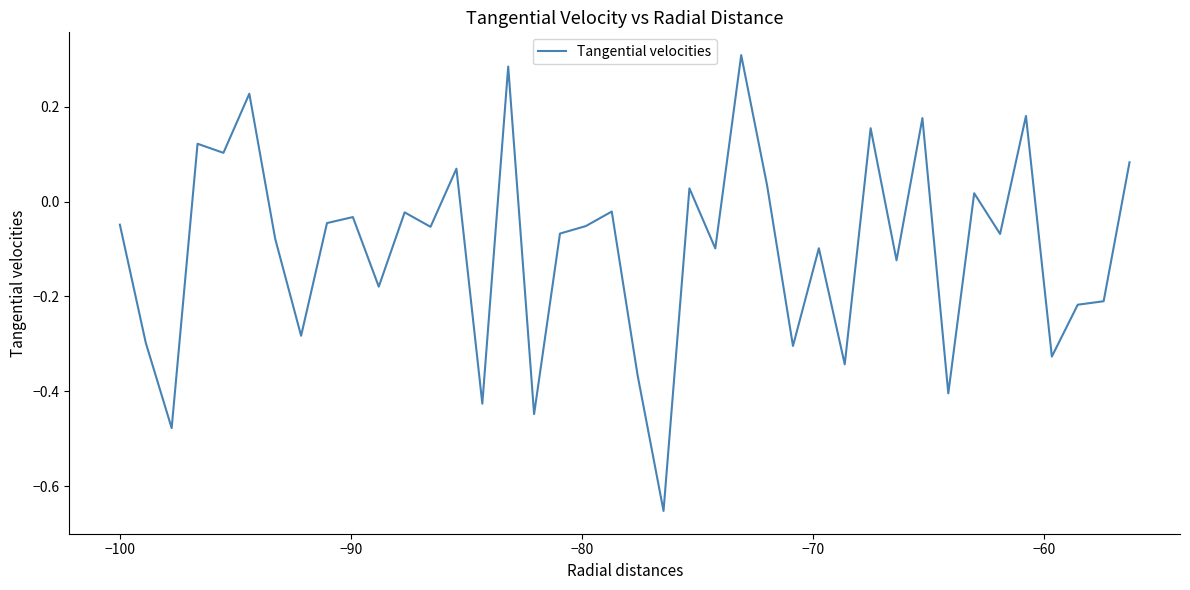

What is the difference between the maximum and minimum values?

1.0